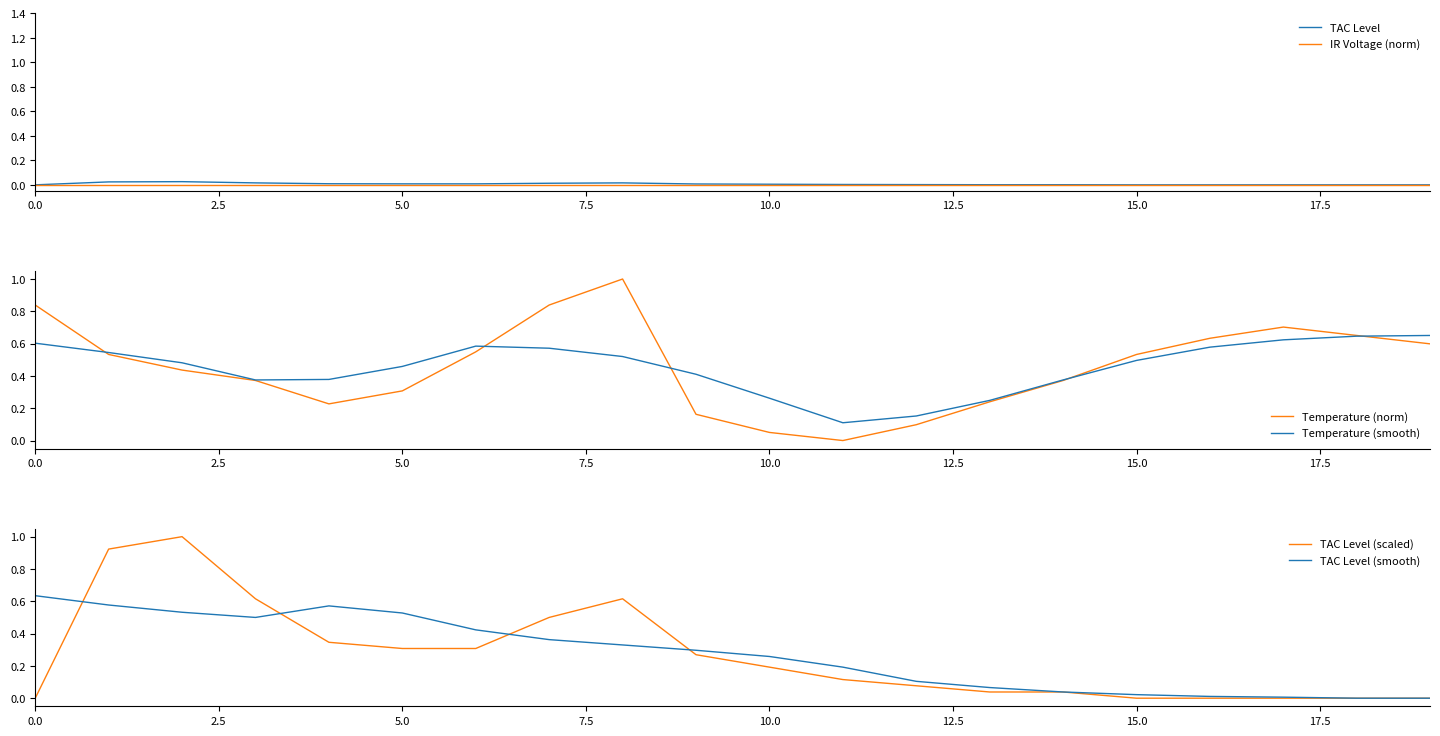

In TAC Level (smooth), how many points are higher than both neighbors (excluding endpoints)?

1